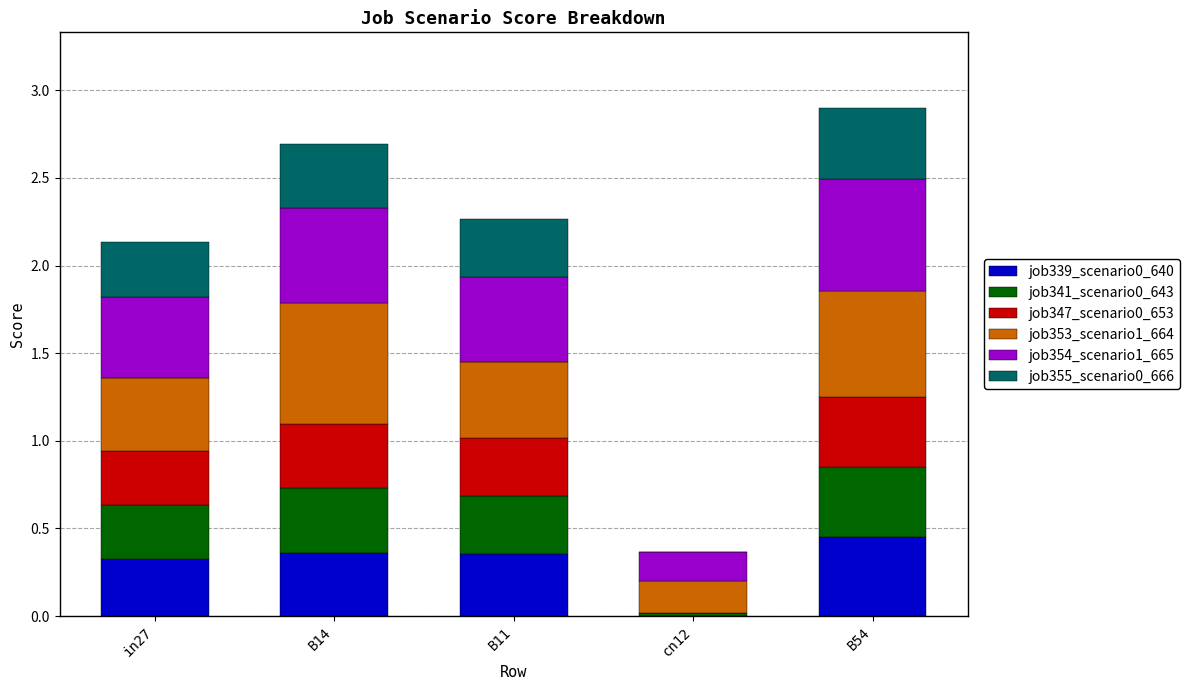

Are the bars grouped side by side (vs. stacked)?

No